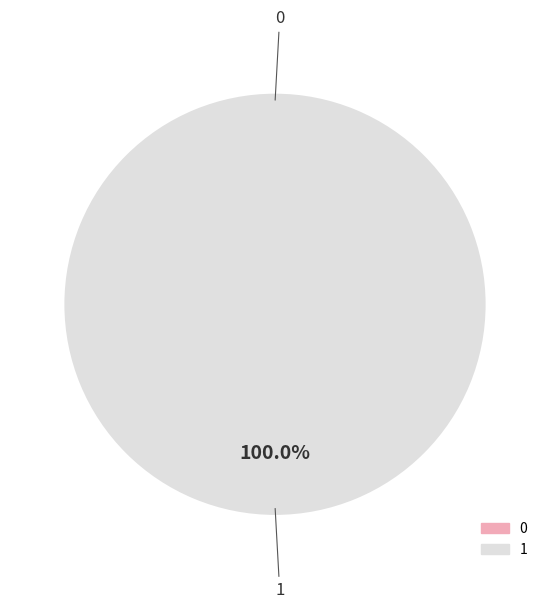

To the nearest percent, what is the difference between the largest and smallest slice percentages?

100%